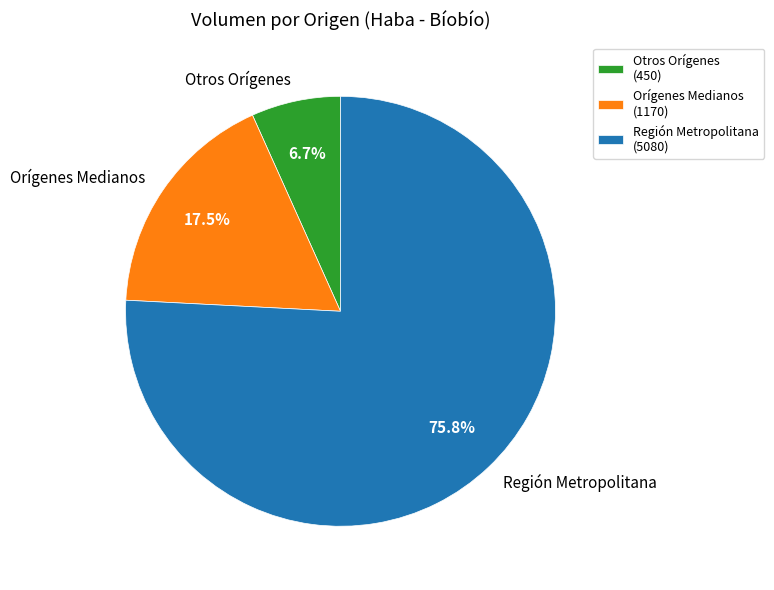

Count the number of slices in the pie.

3